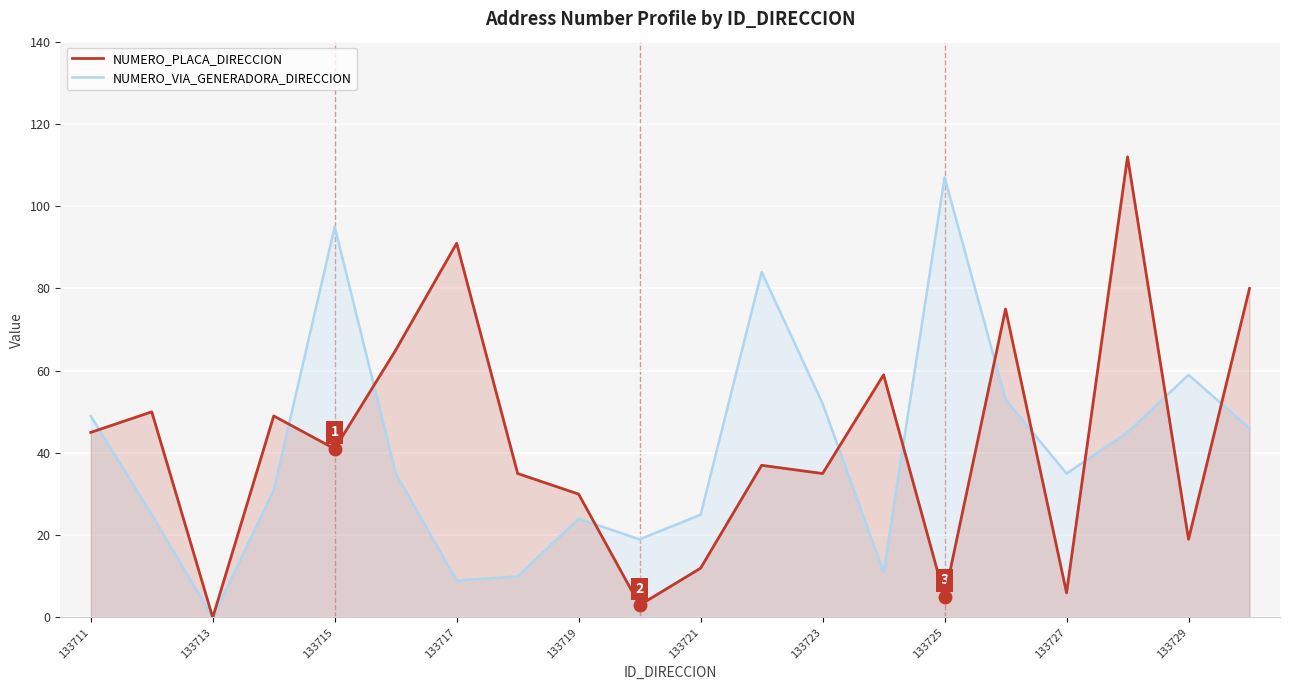

Reading left to right, transcribe all the data shown in this chart.

NUMERO_PLACA_DIRECCION: 45	50	0	49	41	65	91	35	30	3	12	37	35	59	5	75	6	112	19	80
NUMERO_VIA_GENERADORA_DIRECCION: 49	25	0	31	95	35	9	10	24	19	25	84	52	11	107	53	35	45	59	46